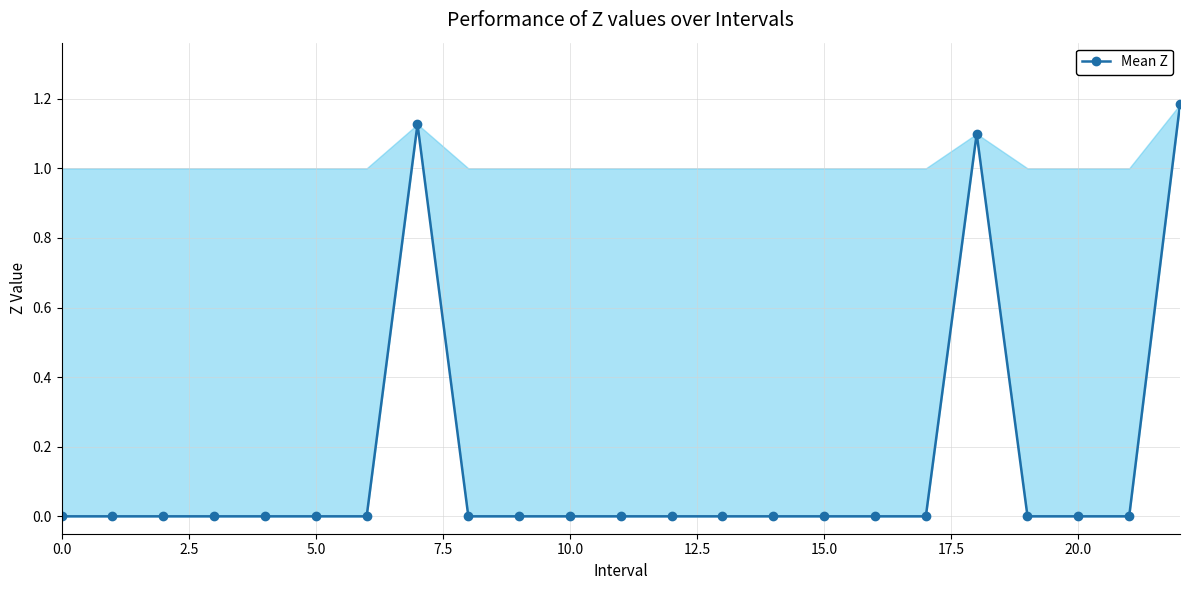

What is the sum of all values?

3.4